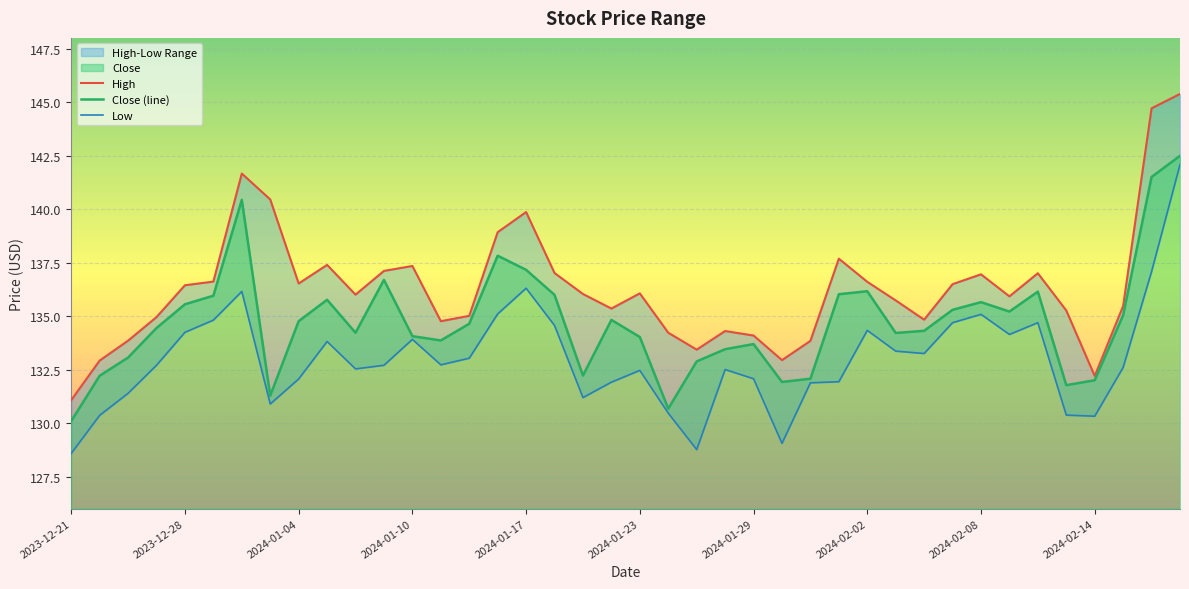

Where is the first local maximum for Low?

2024-01-02